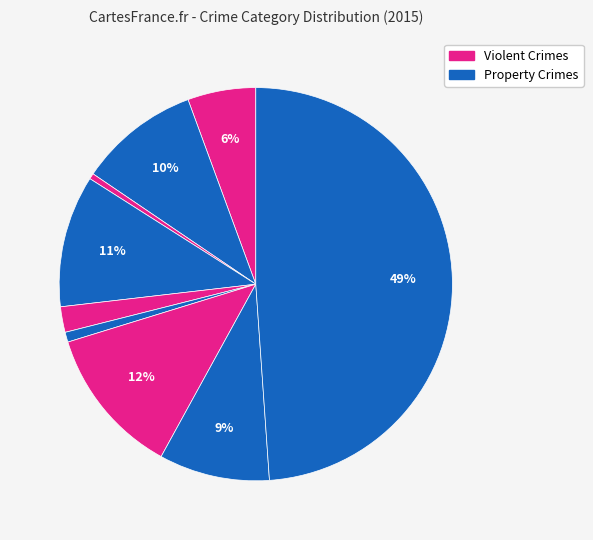

Count the number of slices in the pie.

9